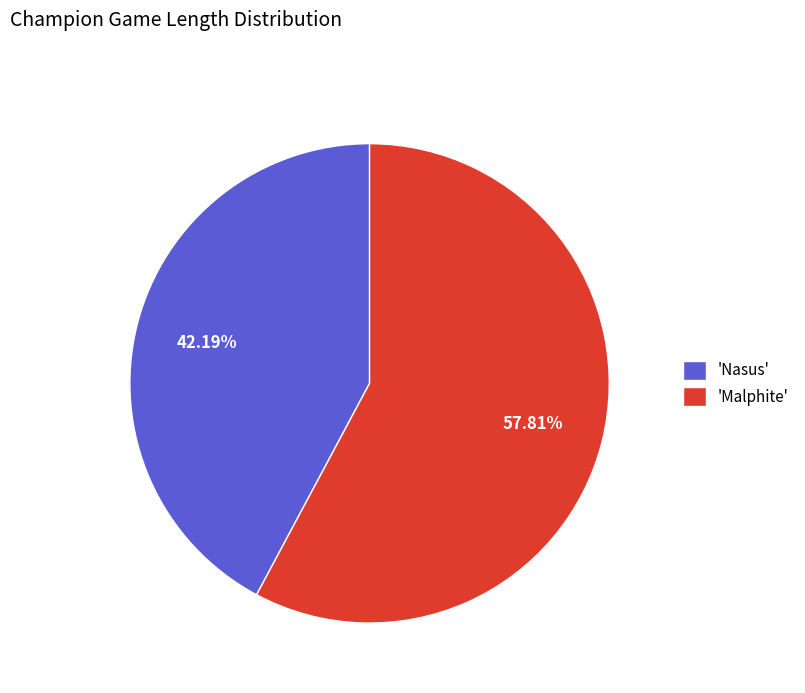

Between 'Nasus' and 'Malphite', which is larger?

'Malphite'